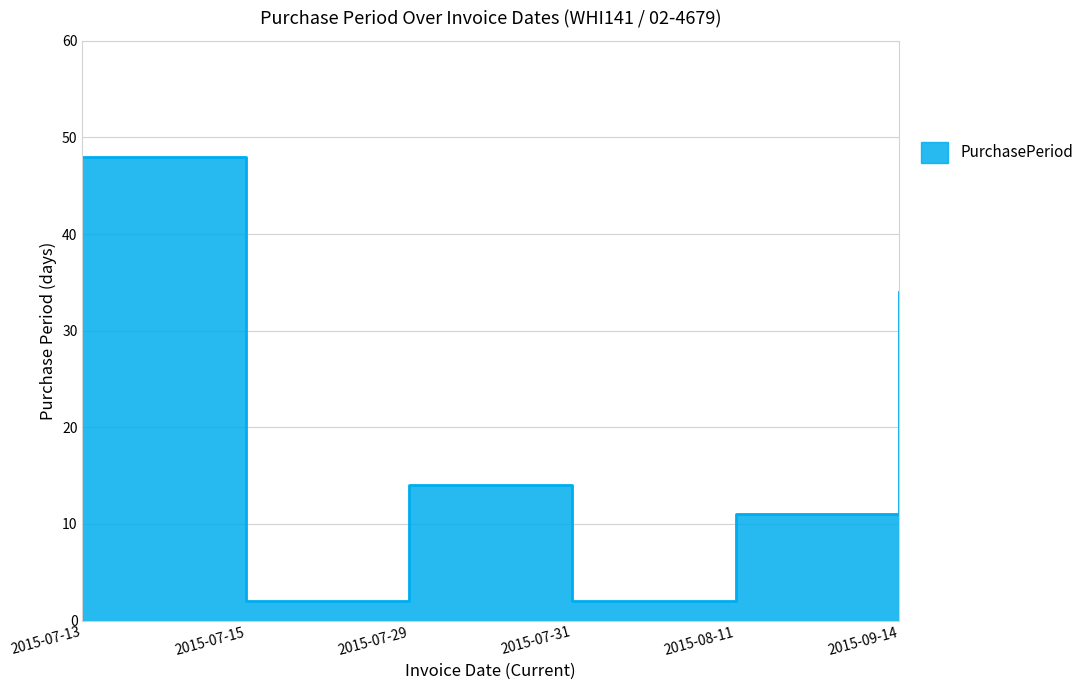

Rank the categories by value from highest to lowest.

2015-07-13, 2015-09-14, 2015-07-29, 2015-08-11, 2015-07-15, 2015-07-31